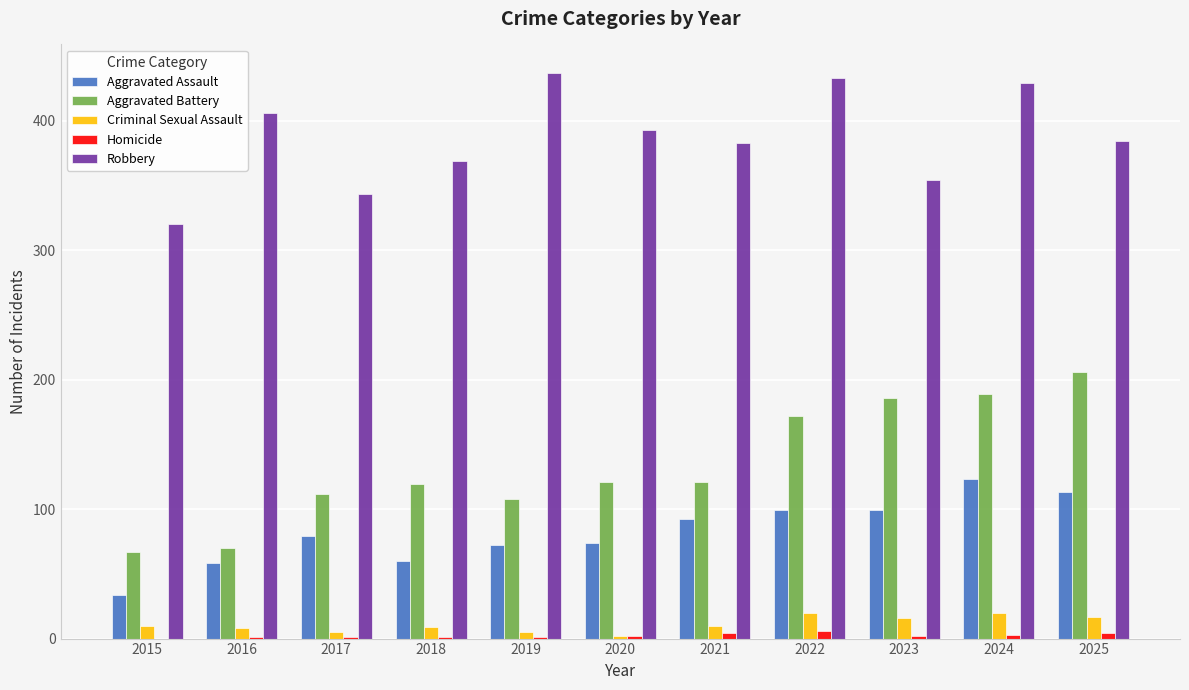

How many categories are shown in the chart?

11